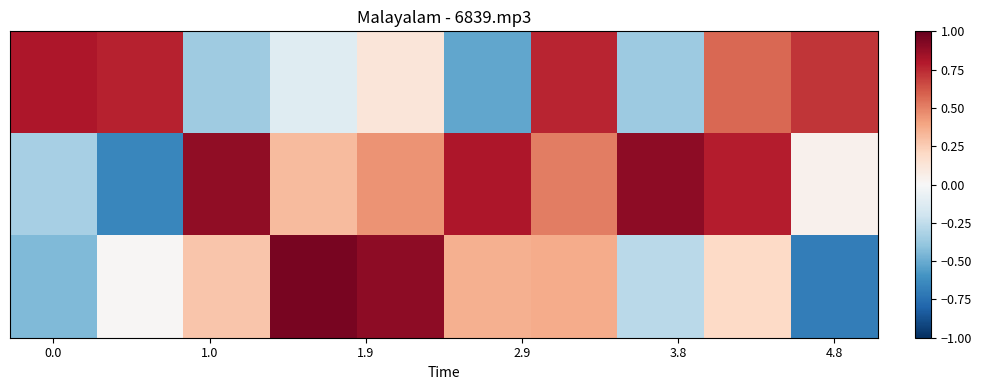

At which category is the sum across all series the highest?

6